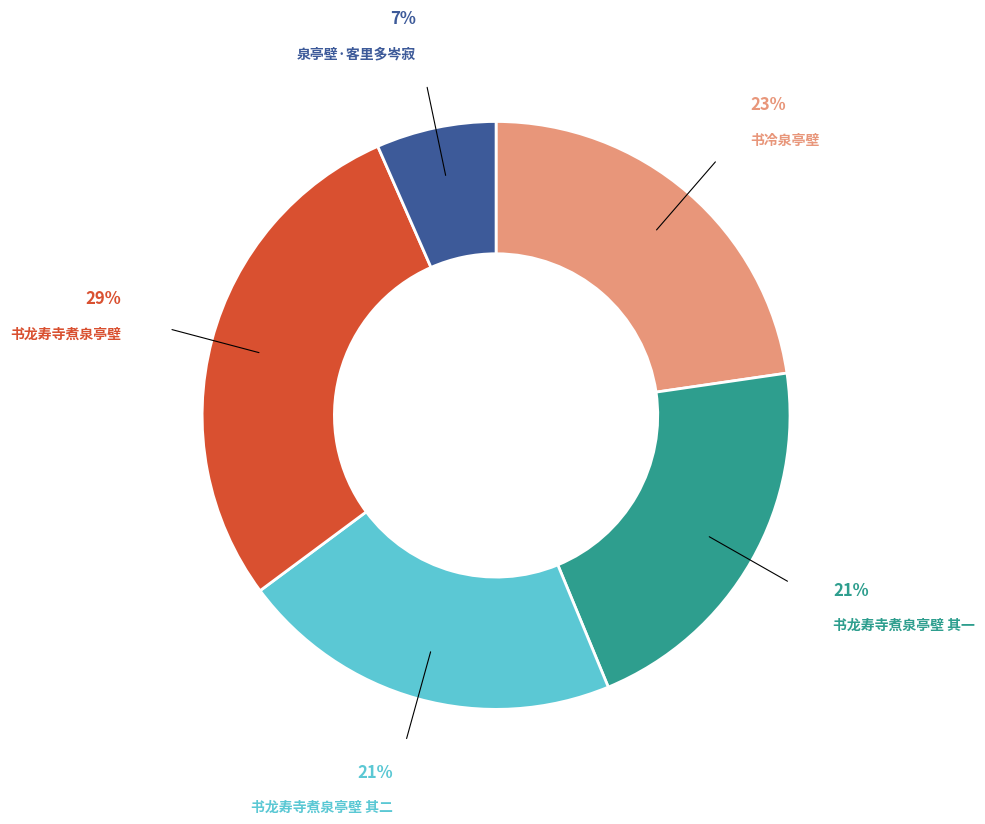

What percentage is the 泉亭壁·客里多岑寂 slice, to the nearest percent?

7%